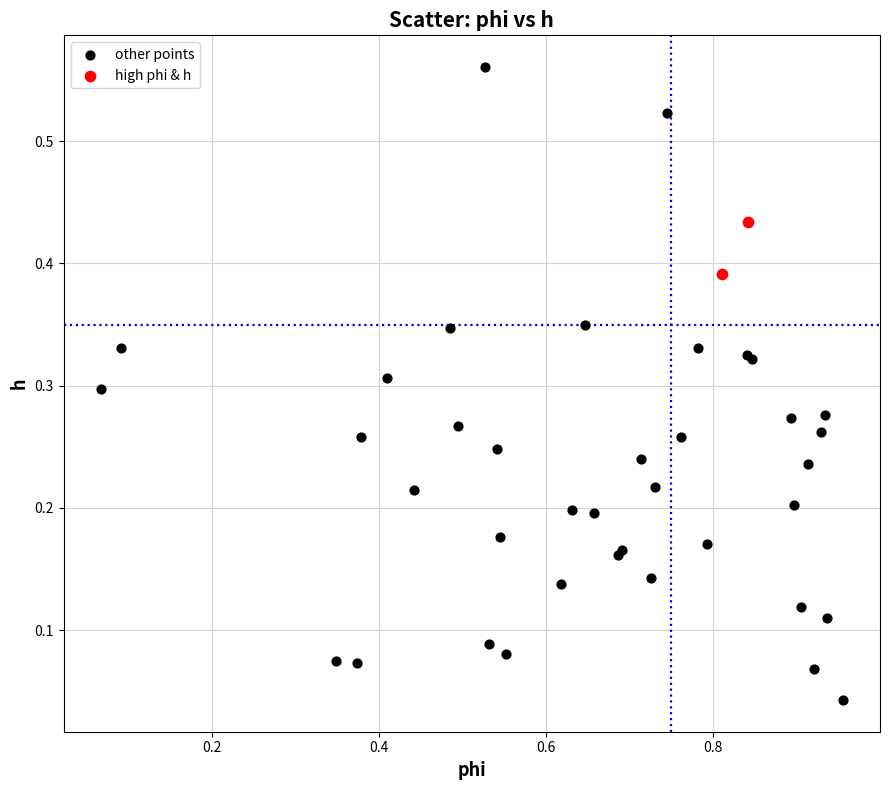

What are all the series names shown in the legend?

other points, high phi & h